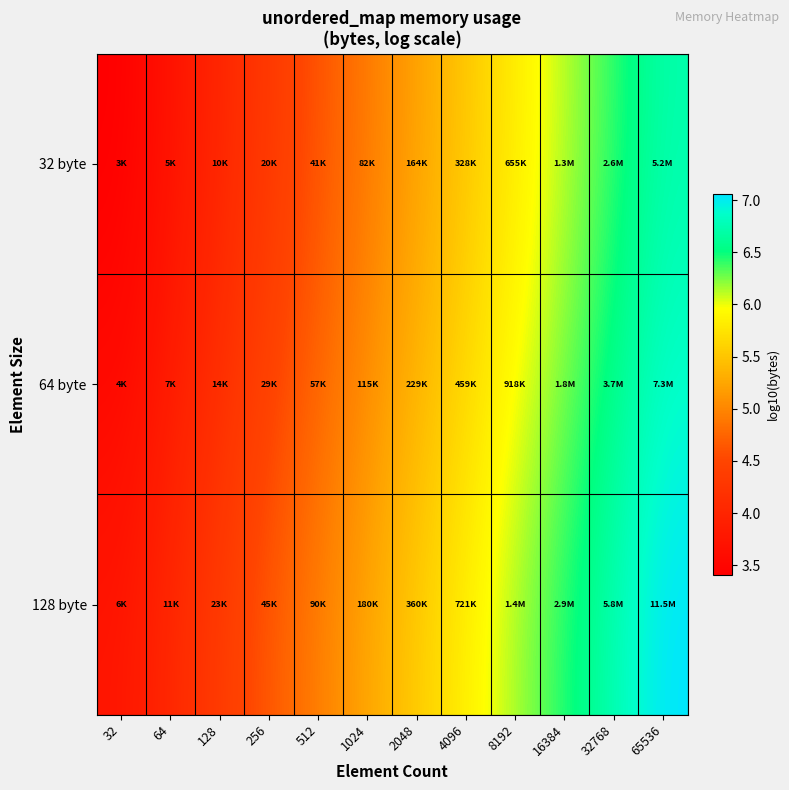

Reading right to left, transcribe all the data shown in this chart.

32 byte: 65536=6.7	32768=6.4	16384=6.1	8192=5.8	4096=5.5	2048=5.2	1024=4.9	512=4.6	256=4.3	128=4.0	64=3.7	32=3.4
64 byte: 65536=6.9	32768=6.6	16384=6.3	8192=6.0	4096=5.7	2048=5.4	1024=5.1	512=4.8	256=4.5	128=4.2	64=3.9	32=3.6
128 byte: 65536=7.1	32768=6.8	16384=6.5	8192=6.2	4096=5.9	2048=5.6	1024=5.3	512=5.0	256=4.7	128=4.4	64=4.1	32=3.8